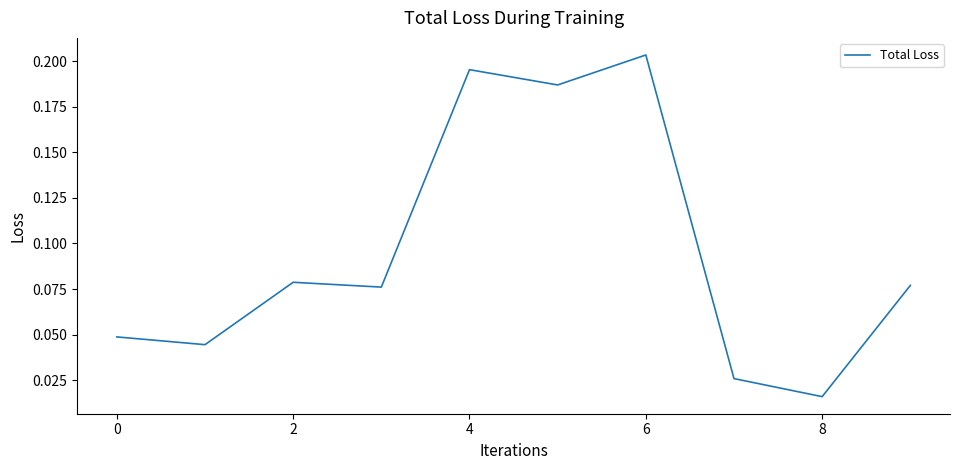

At which label is the value closest to 0?

8